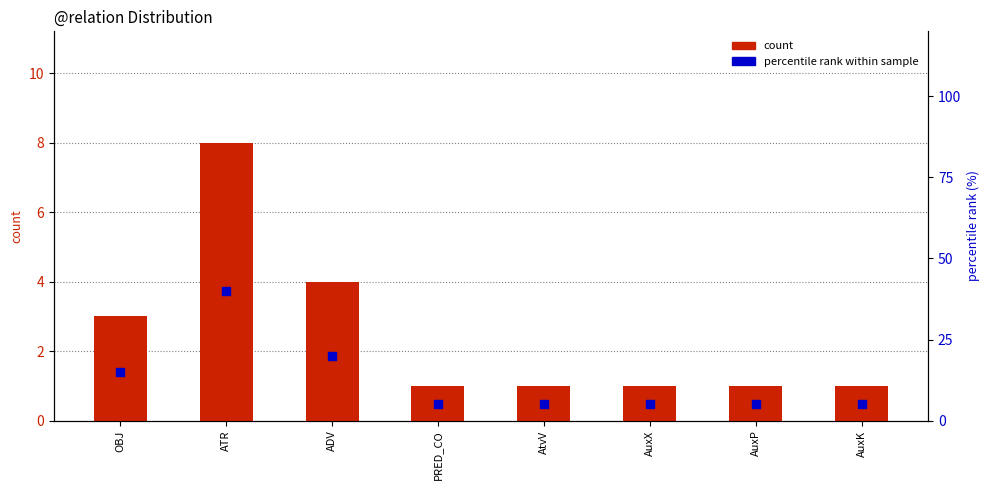

Is the value of count at AtvV greater than the value of percentile rank within sample at ADV?

No